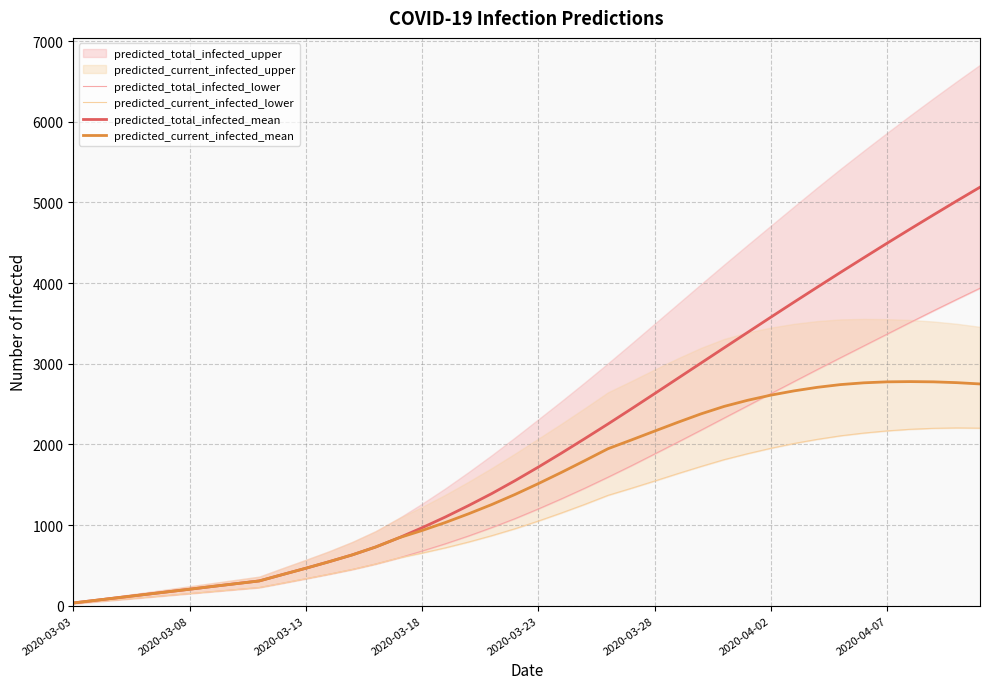

Between 25 and 16, which is larger?

25